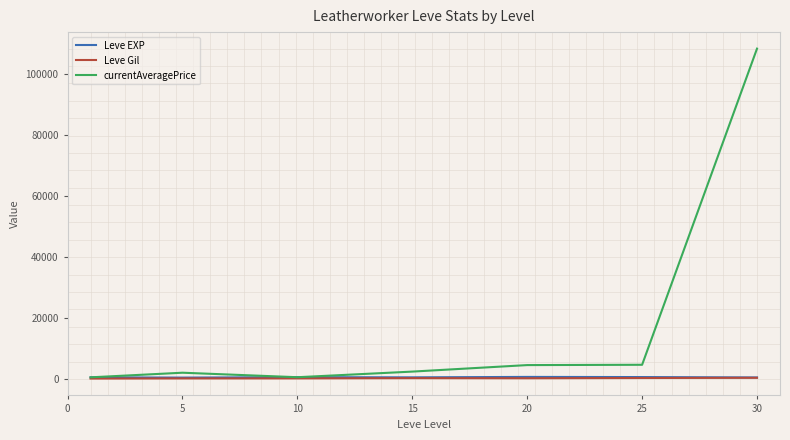

Which series has the largest range (max minus min)?

currentAveragePrice